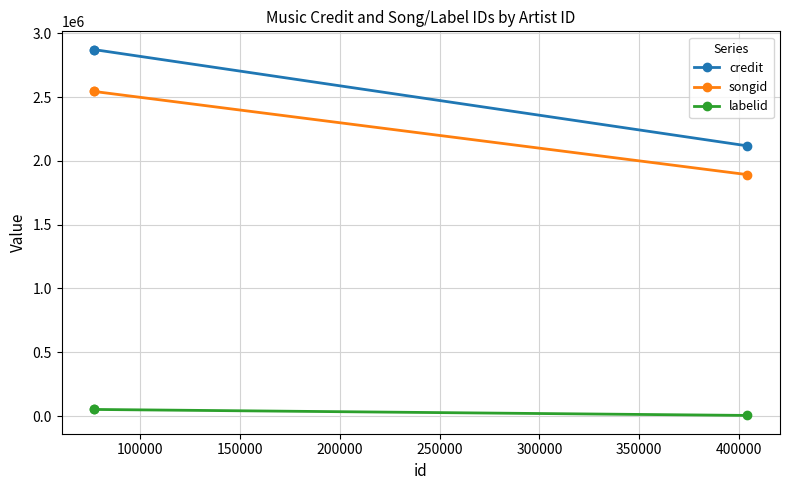

What value does the labelid series have at 150000, to the nearest 50?

52200